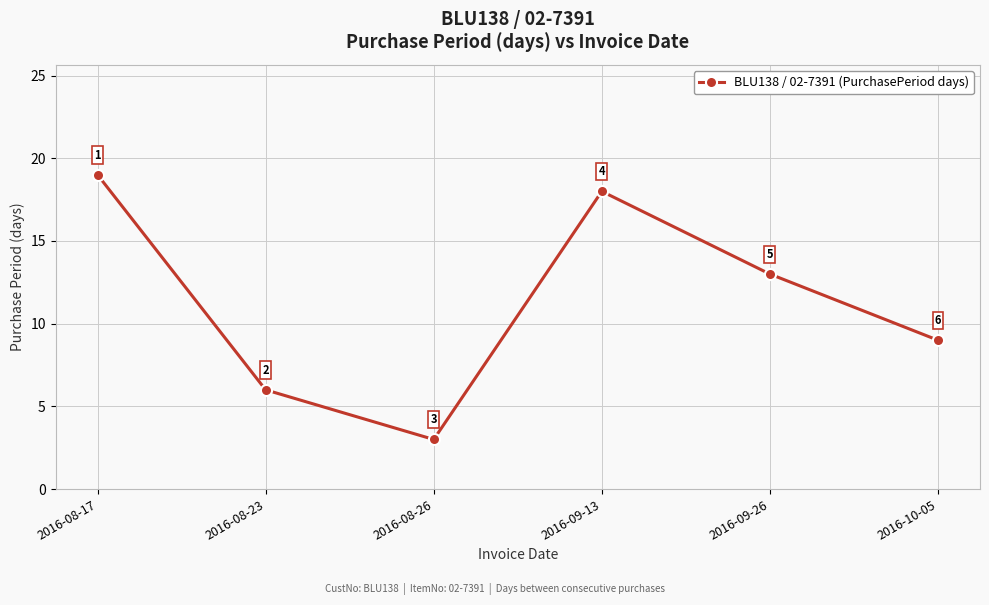

What is the label of the 5th point from the right?

2016-08-23